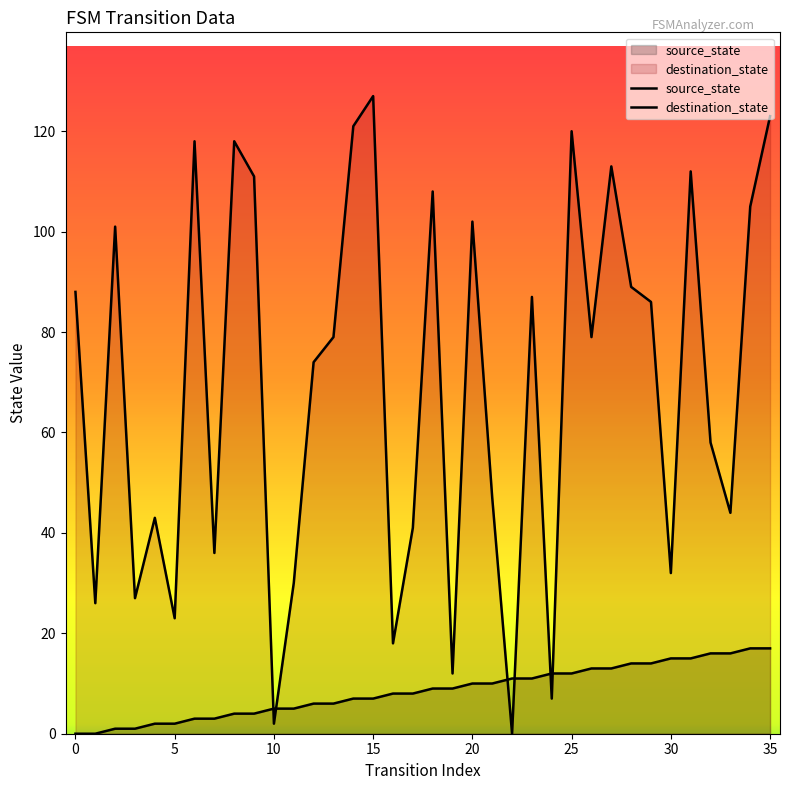

Does the chart have visible grid lines?

No